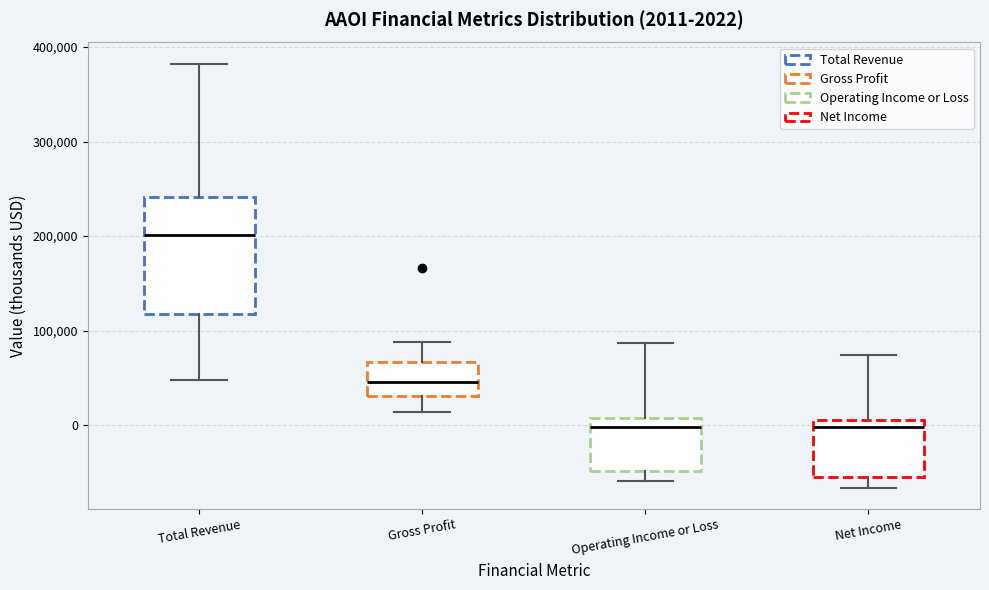

Comparing the boxes themselves (not the whiskers), which one is the tallest?

Total Revenue